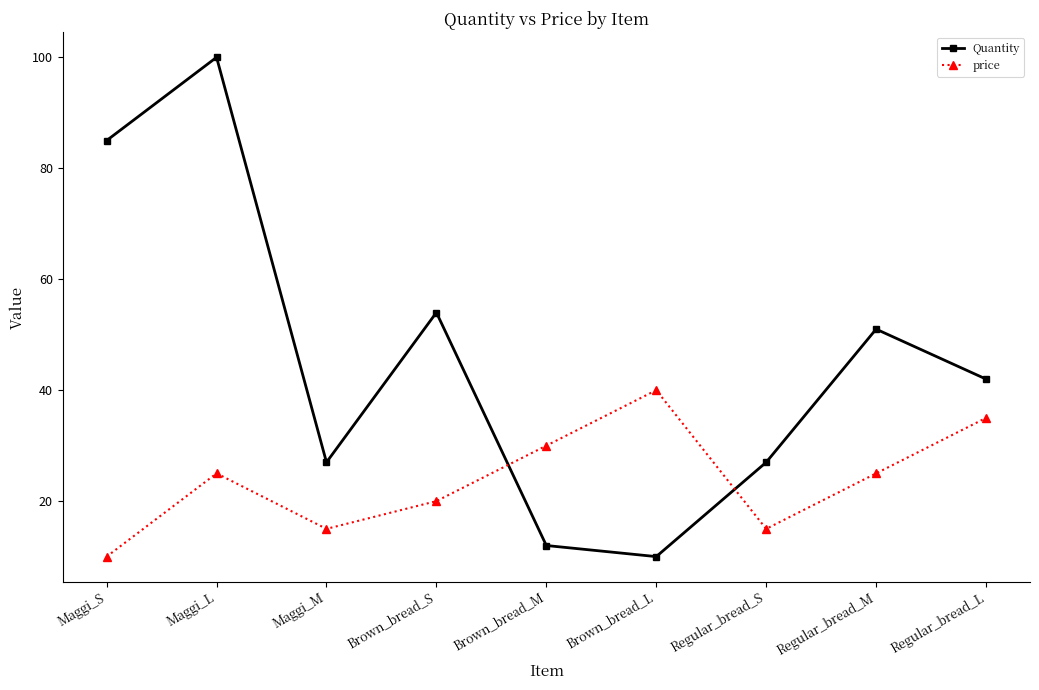

What are all the series names shown in the legend?

Quantity, price